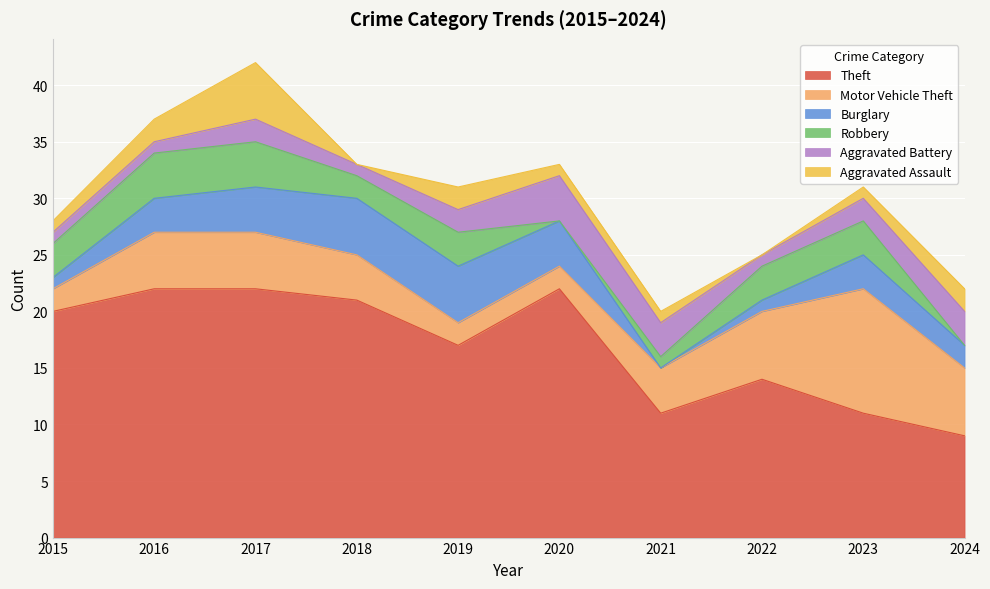

Which series ends up on top after the final intersection of Robbery and Motor Vehicle Theft?

Motor Vehicle Theft